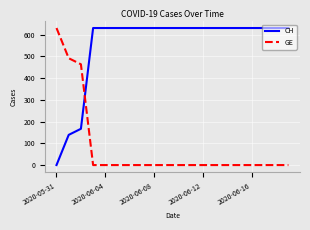

List the series in order of their overall mean, highest first.

CH, GE